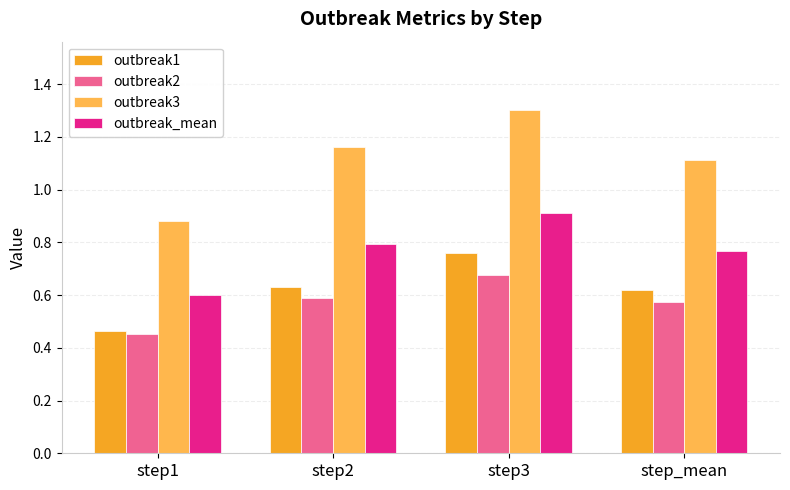

True or false: outbreak3 has a value of 0.5 at step2.

False